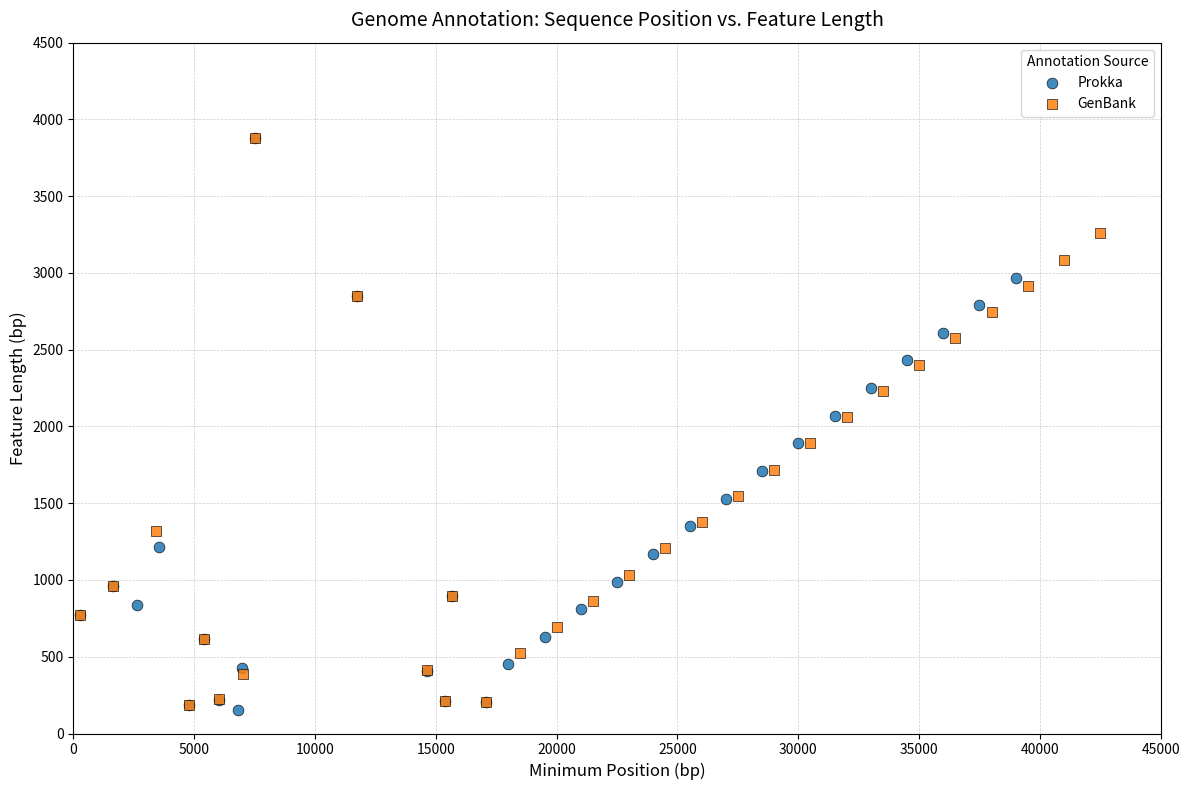

What are all the series names shown in the legend?

Prokka, GenBank